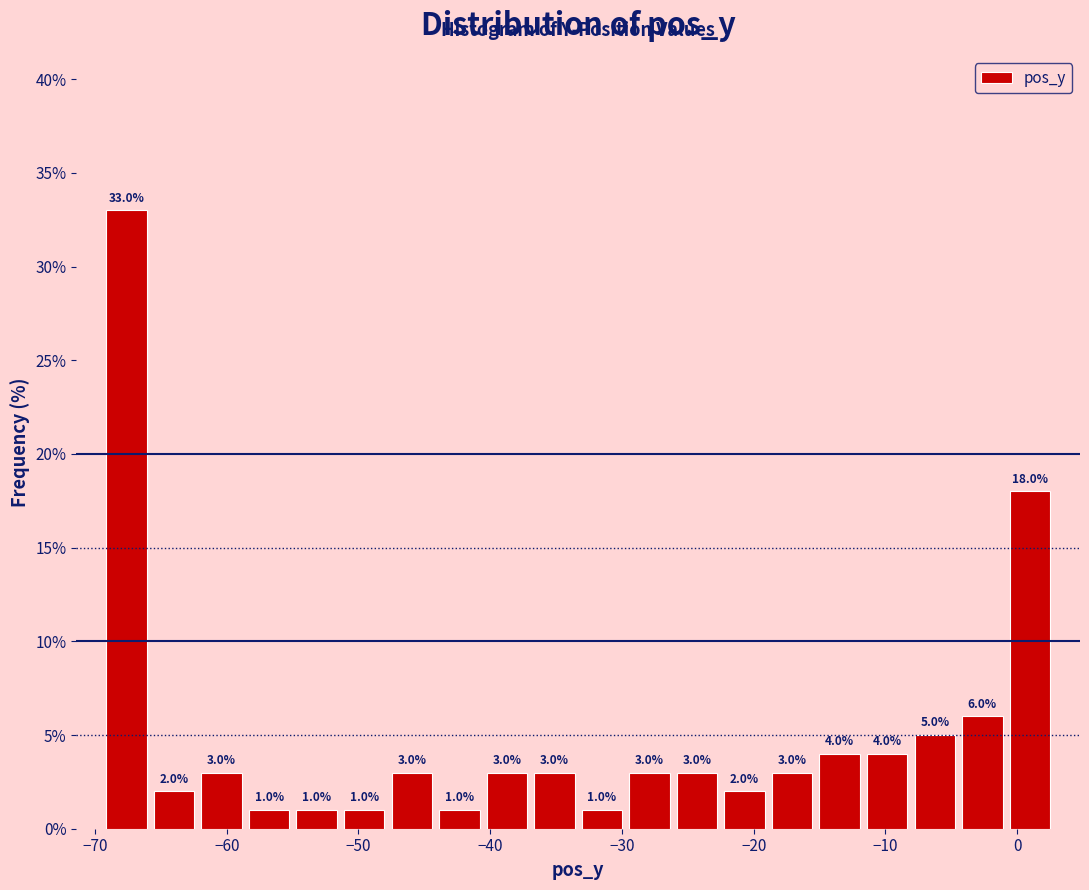

Around what value on the x-axis is the tallest bar? Give the approximate position of its centre, as read against the axis.

-68